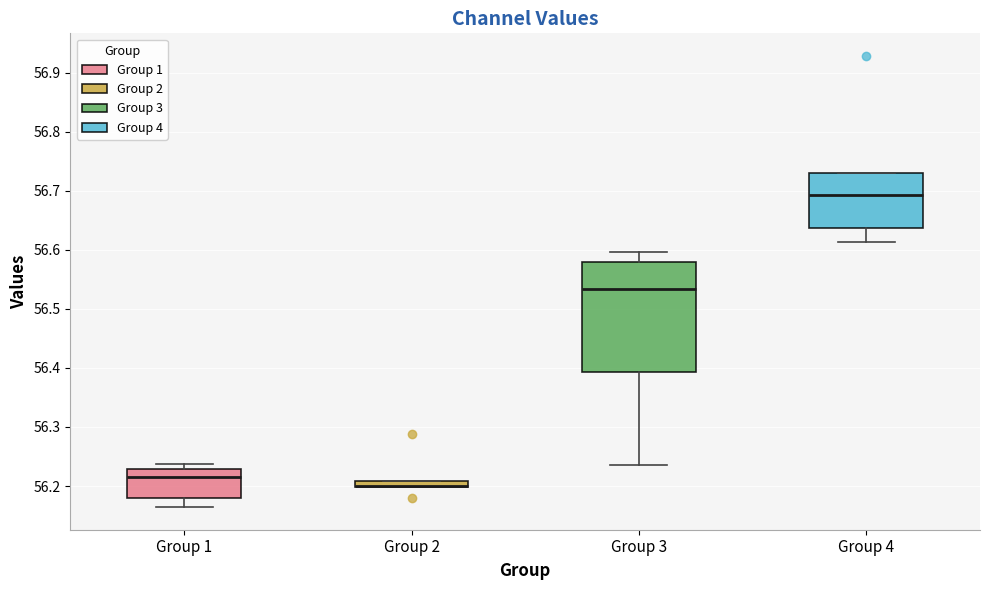

Where does the lower whisker of the box for Group 1 end on the y-axis? The values are not printed on the chart, so give them approximately, as read against the axis.

56.16